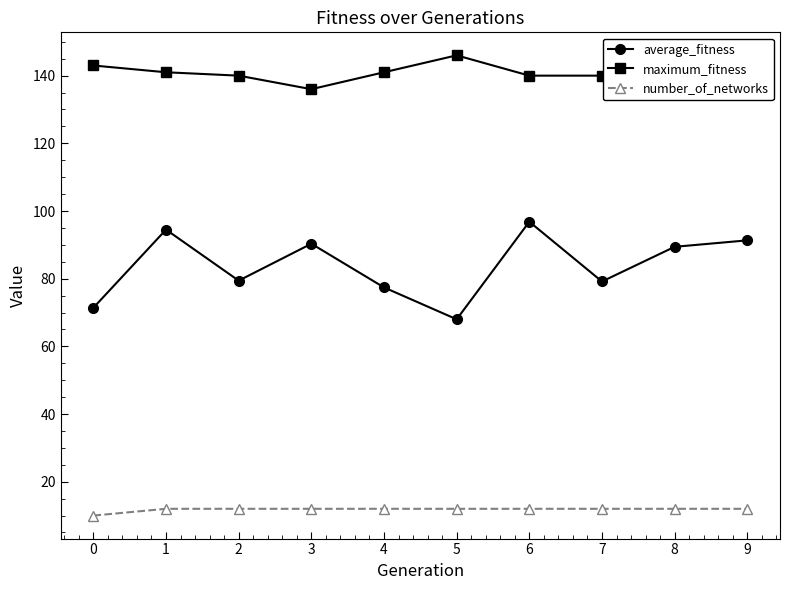

What is the minimum value shown in the chart?

10.0